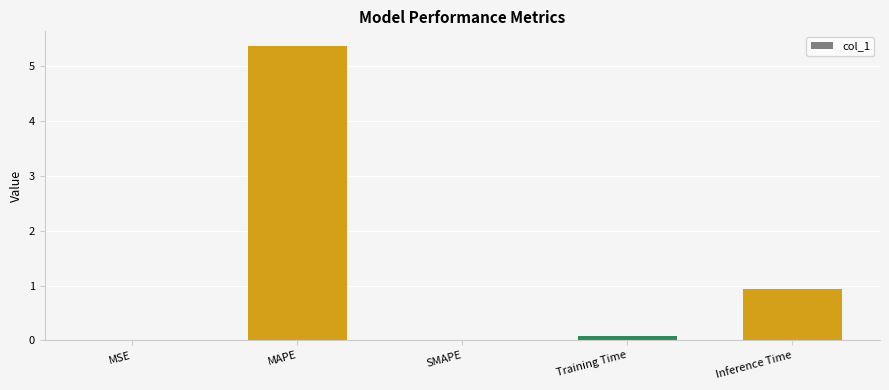

What is the sum of all values?

6.4